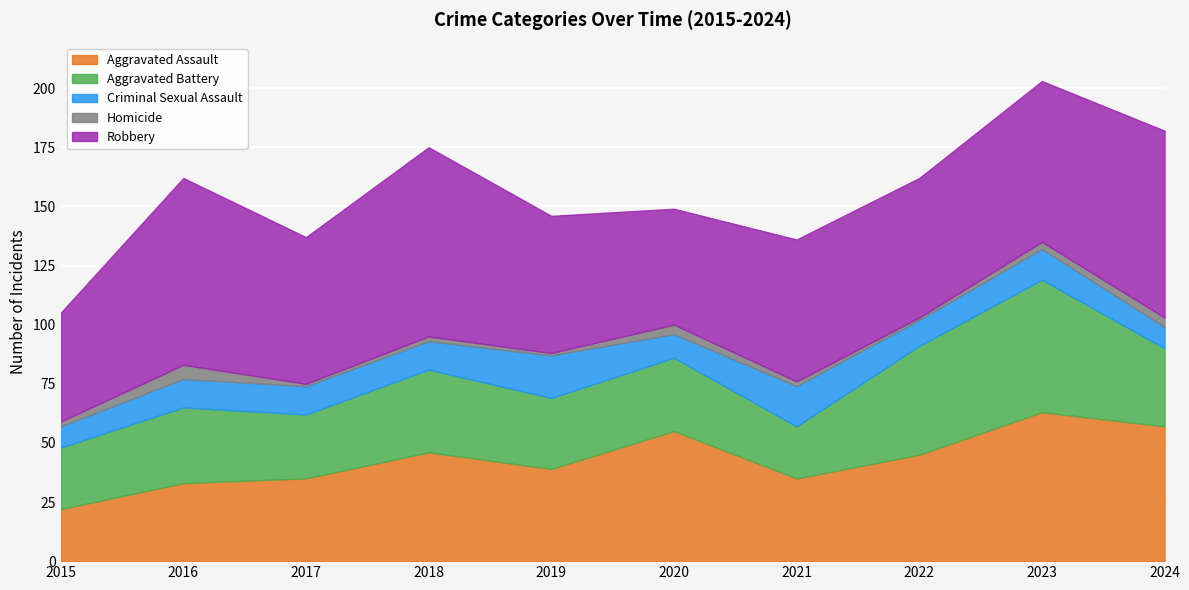

At 2018, list the series in order from smallest to largest.

Homicide, Criminal Sexual Assault, Aggravated Battery, Aggravated Assault, Robbery